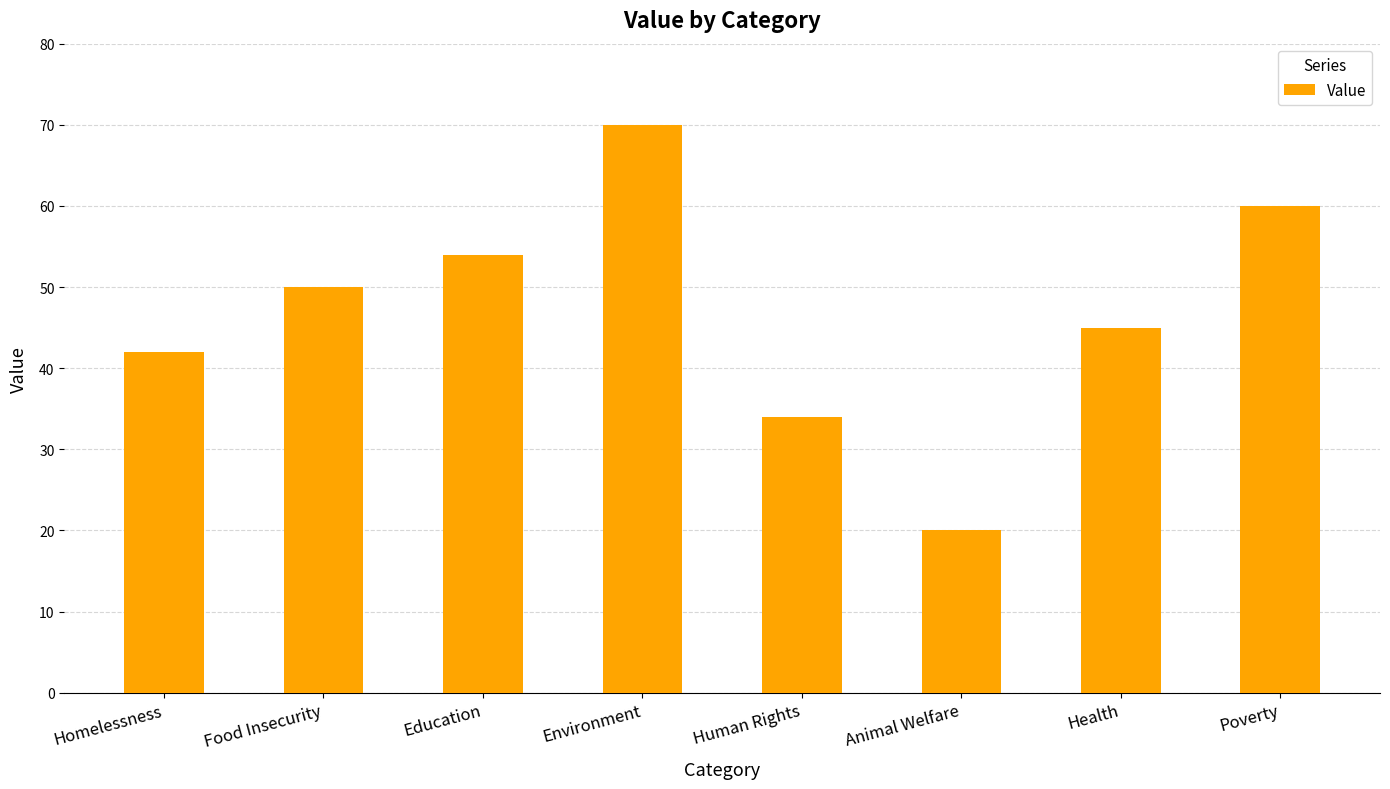

List the labels in order of value, largest first.

Environment, Poverty, Education, Food Insecurity, Health, Homelessness, Human Rights, Animal Welfare